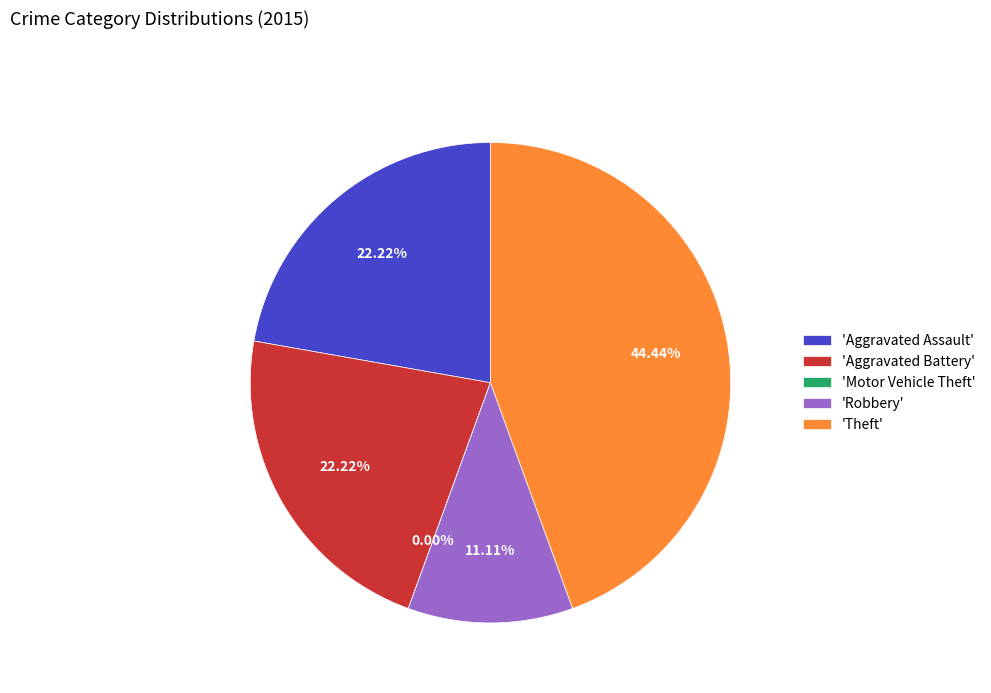

Which has a higher value, Theft or Aggravated Assault?

Theft